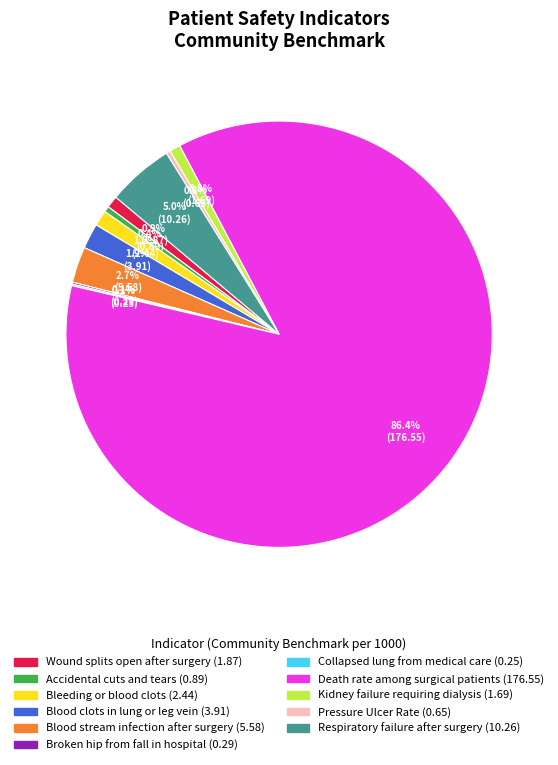

What is the largest slice in the pie chart?

Death rate among surgical patients